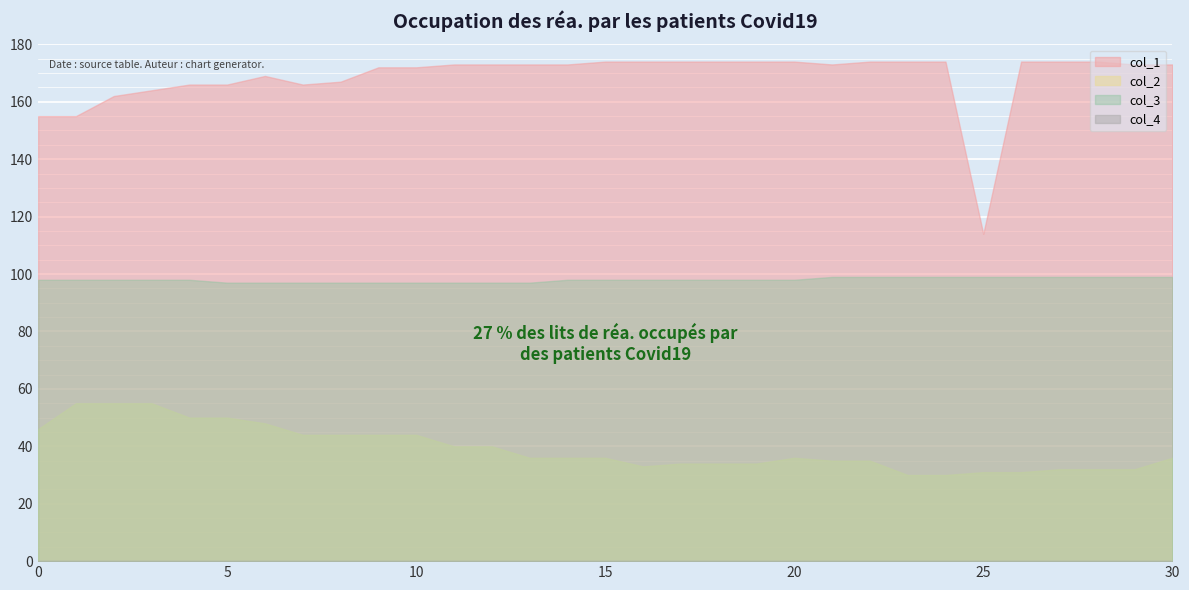

What is the difference between the col_2 values at 9 and 4?

6